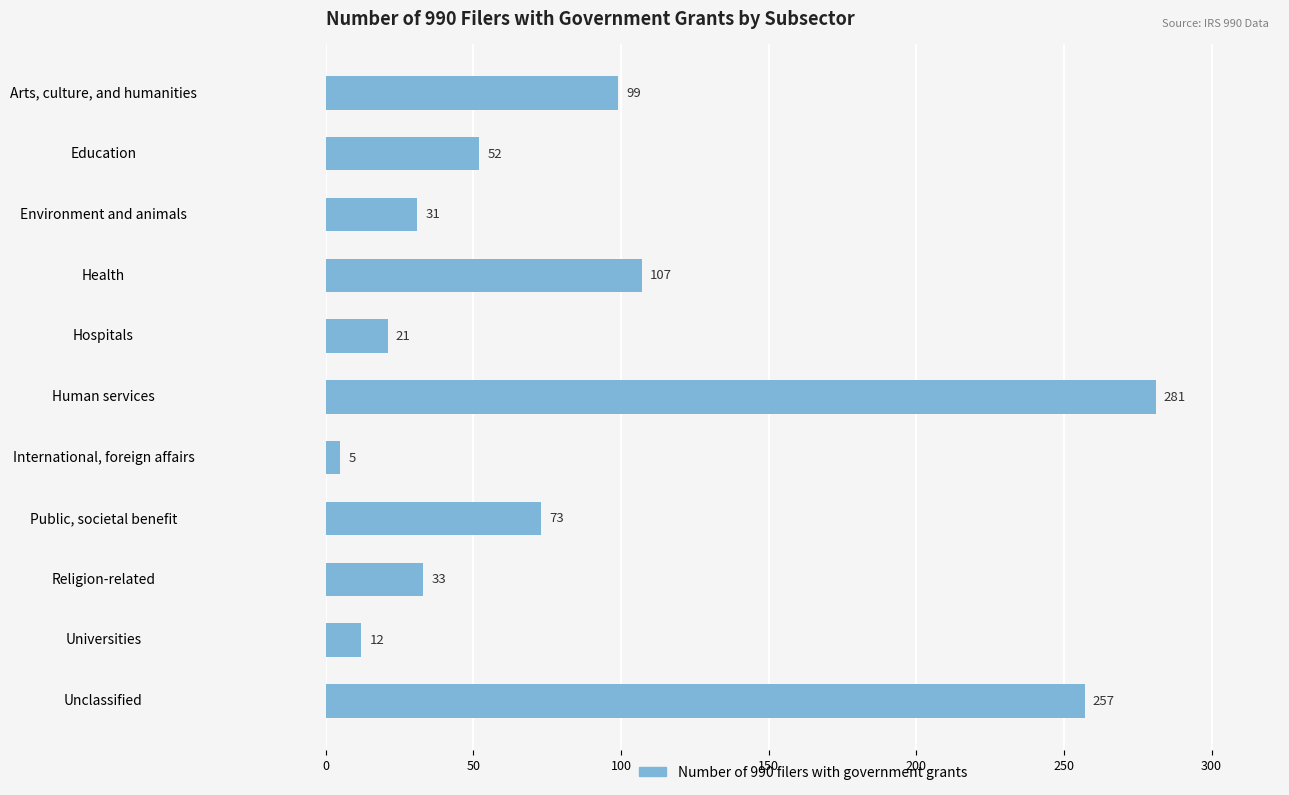

Reading top to bottom, extract all data points from this chart.

99	52	31	107	21	281	5	73	33	12	257